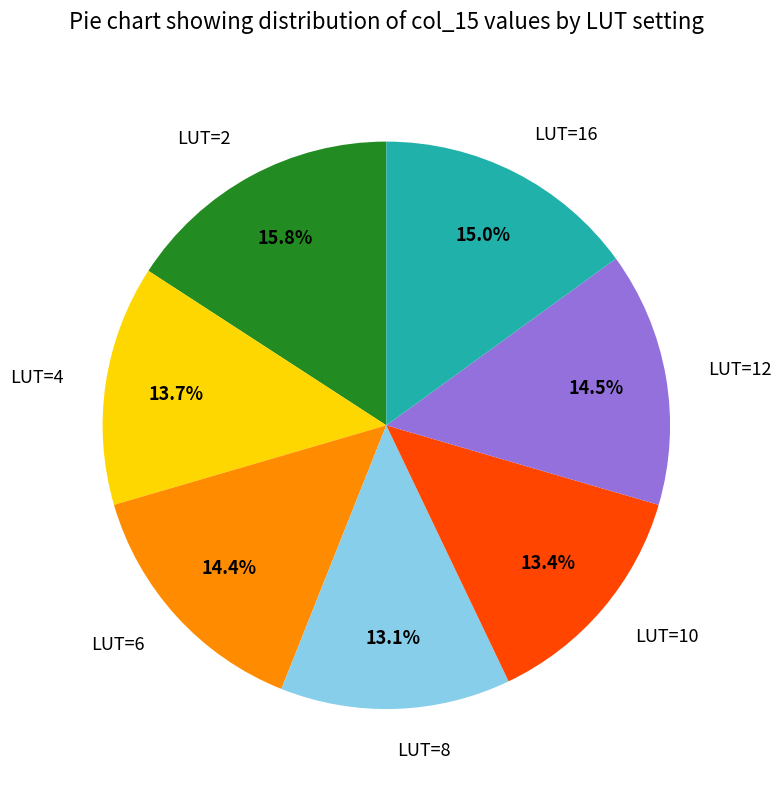

Which category has the biggest portion of the pie?

LUT=2